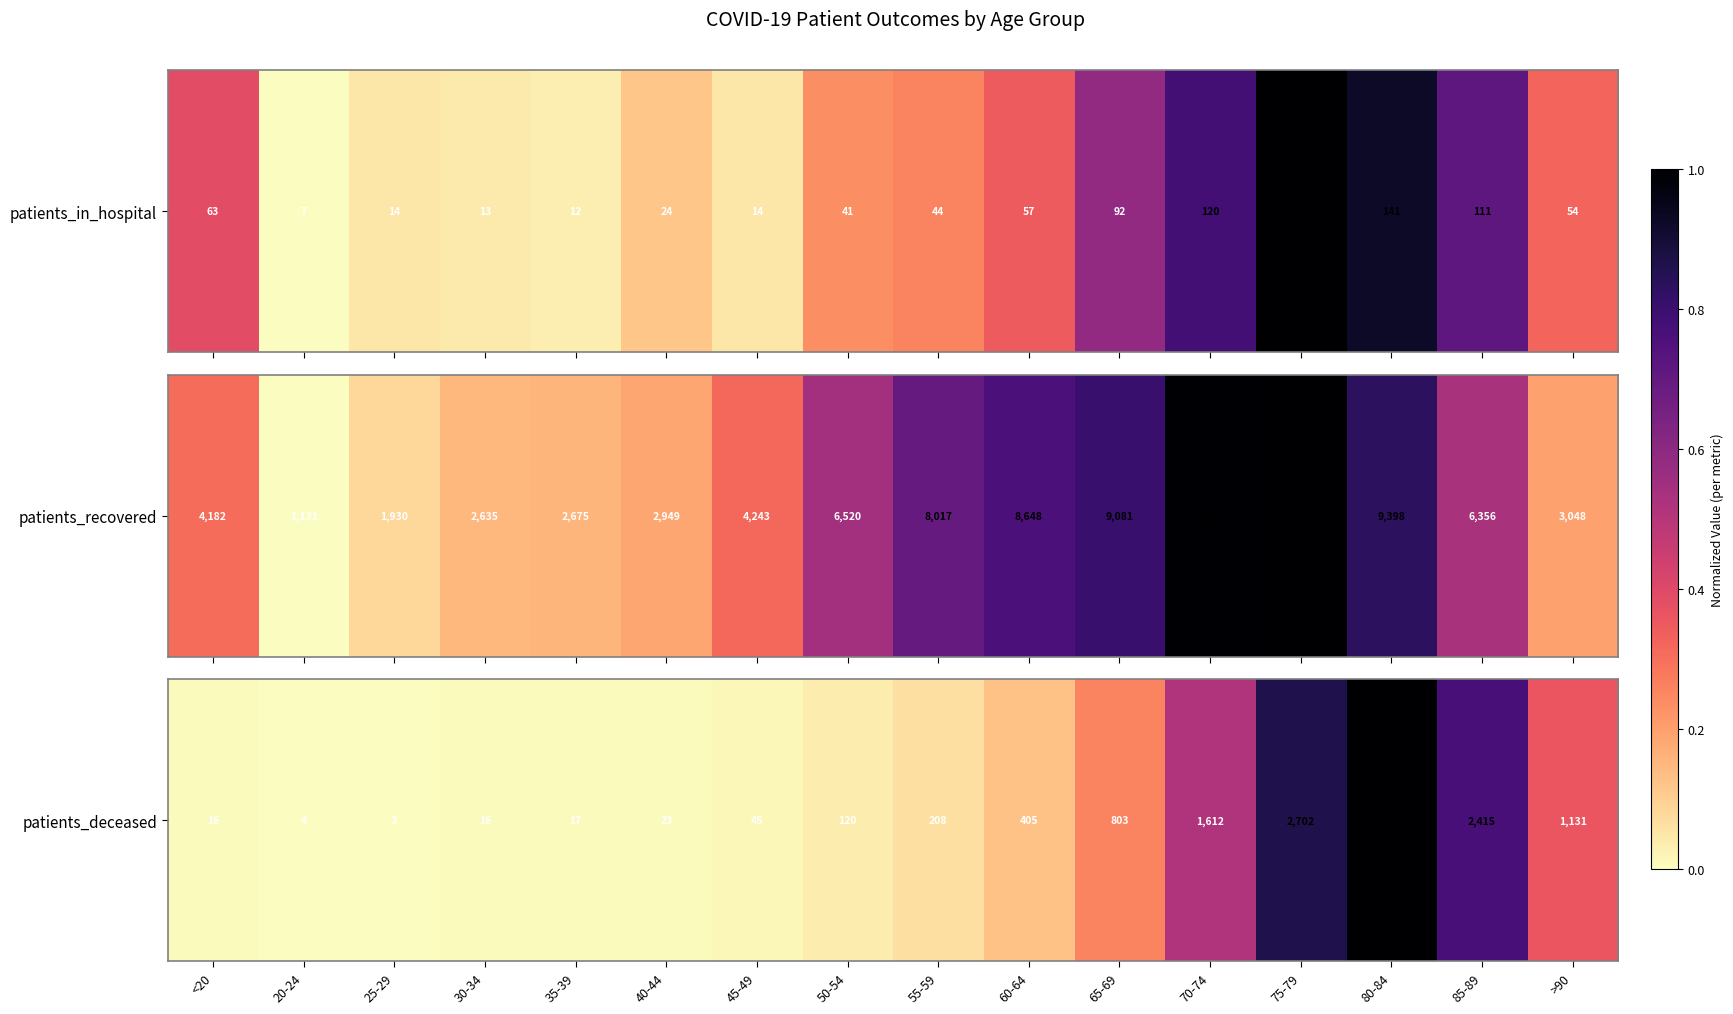

Reading right to left, extract all data points from this chart.

>90=0.4	85-89=0.8	80-84=1.0	75-79=0.9	70-74=0.5	65-69=0.3	60-64=0.1	55-59=0.1	50-54=0.0	45-49=0.0	40-44=0.0	35-39=0.0	30-34=0.0	25-29=0.0	20-24=0.0	<20=0.0